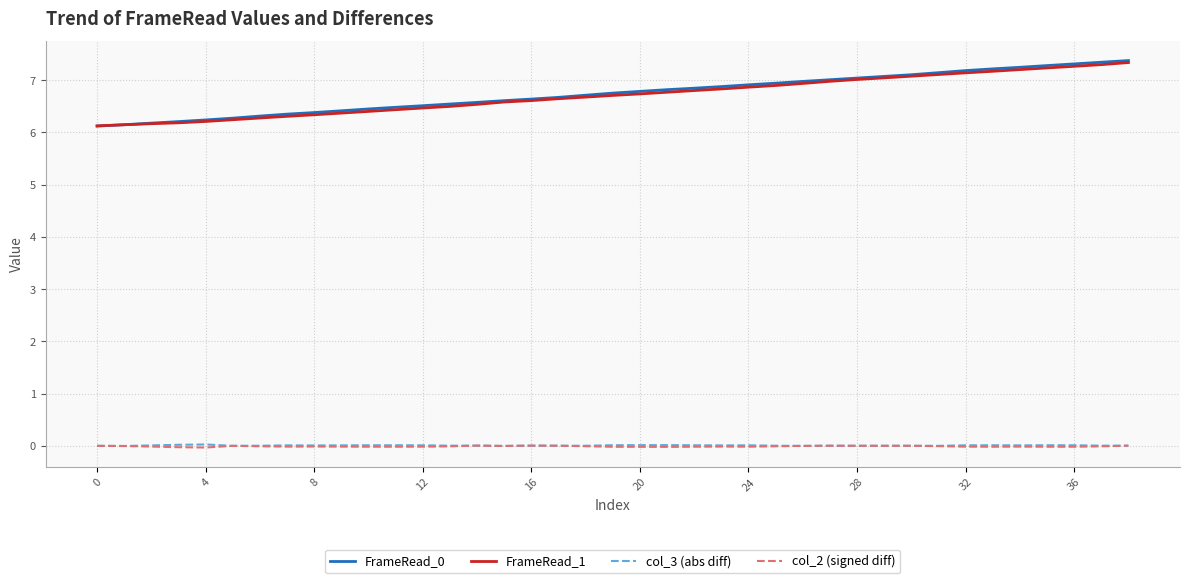

True or false: col_2 (signed diff) and FrameRead_0 cross at least once.

False